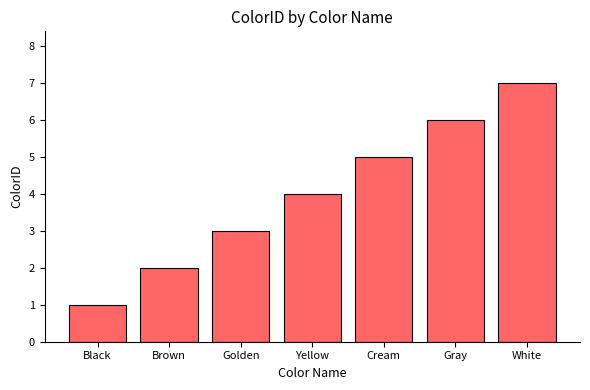

Is it true that the value at Golden is 5?

False